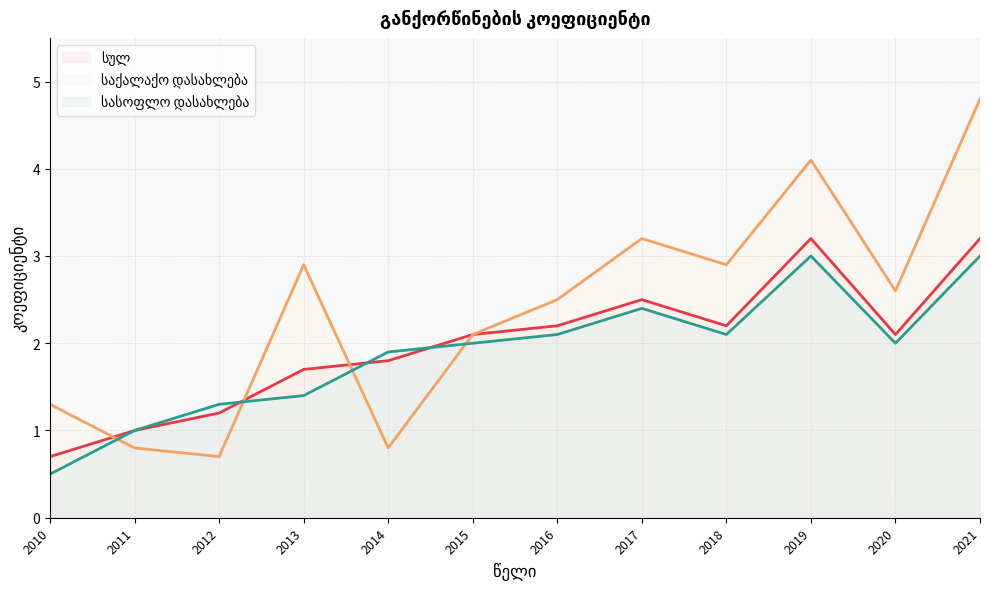

Is the value of სულ at 2017 greater than the value of საქალაქო დასახლება at 2012?

Yes